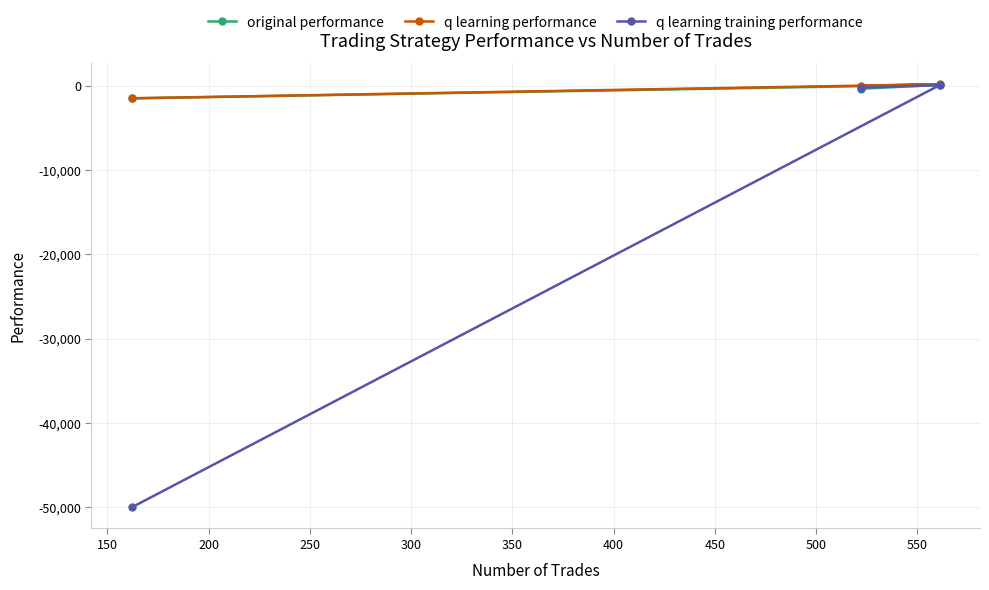

How many positive values does the q learning performance series have?

1